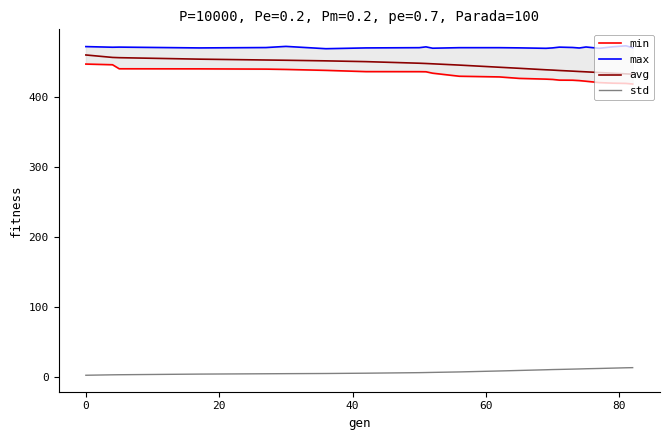

True or false: std and avg cross at least once.

False